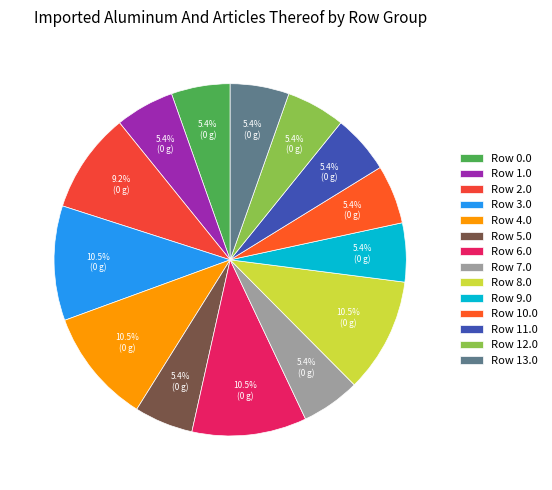

How many slices are in this pie chart?

14